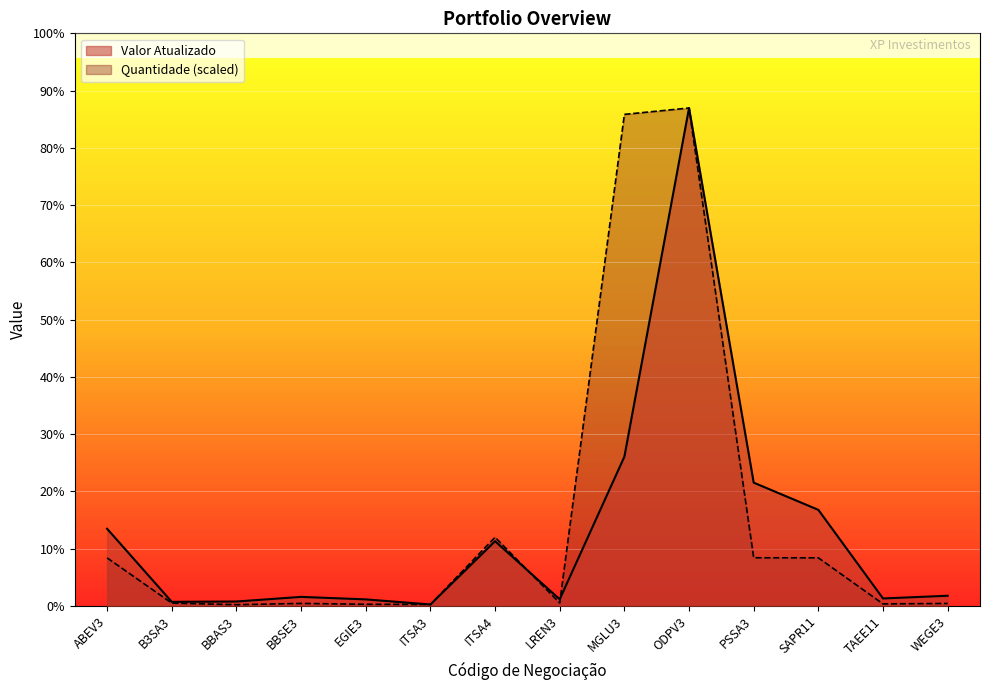

Rank the series by their average value, from highest to lowest.

Quantidade (scaled), Valor Atualizado